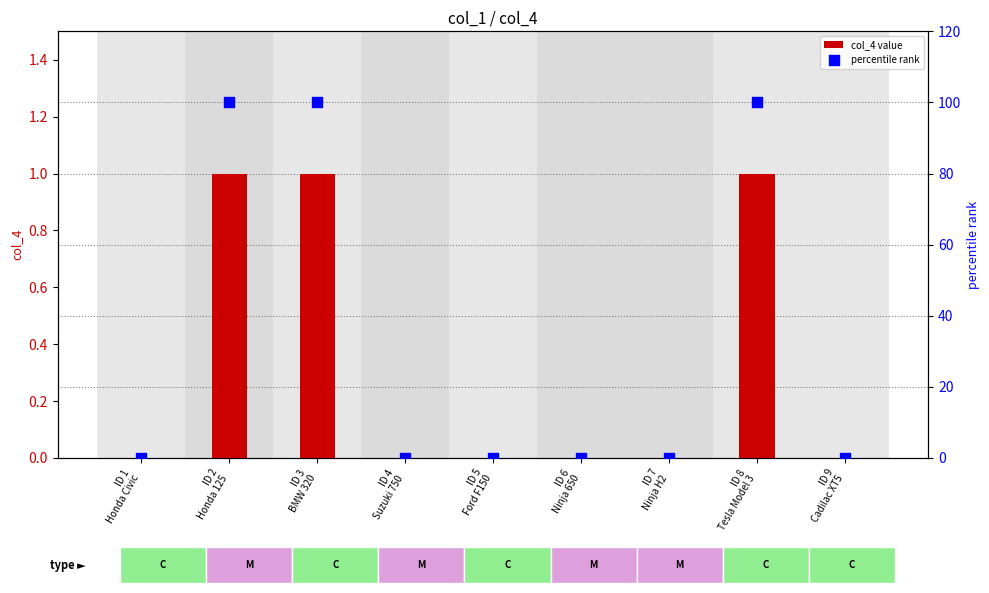

Which series reaches the maximum Y coordinate?

percentile rank